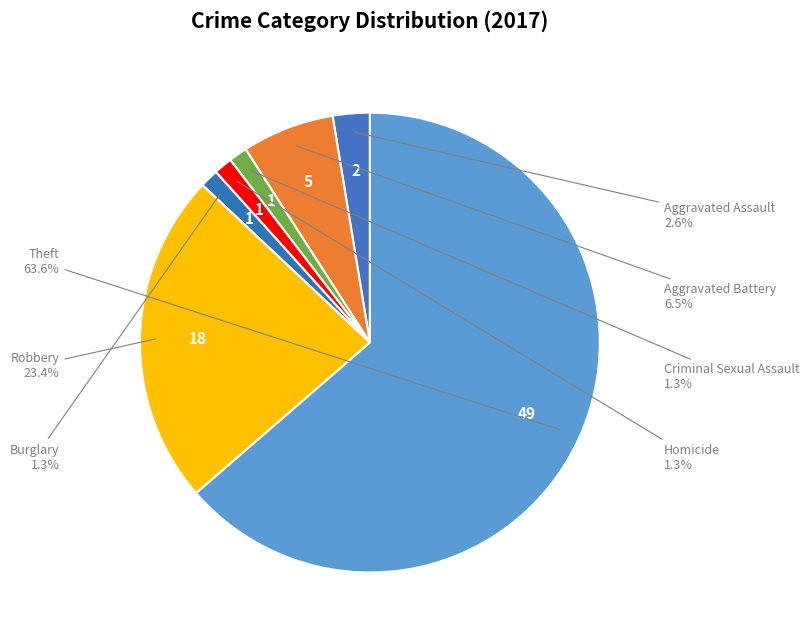

To the nearest percent, what portion does Aggravated Assault represent?

3%